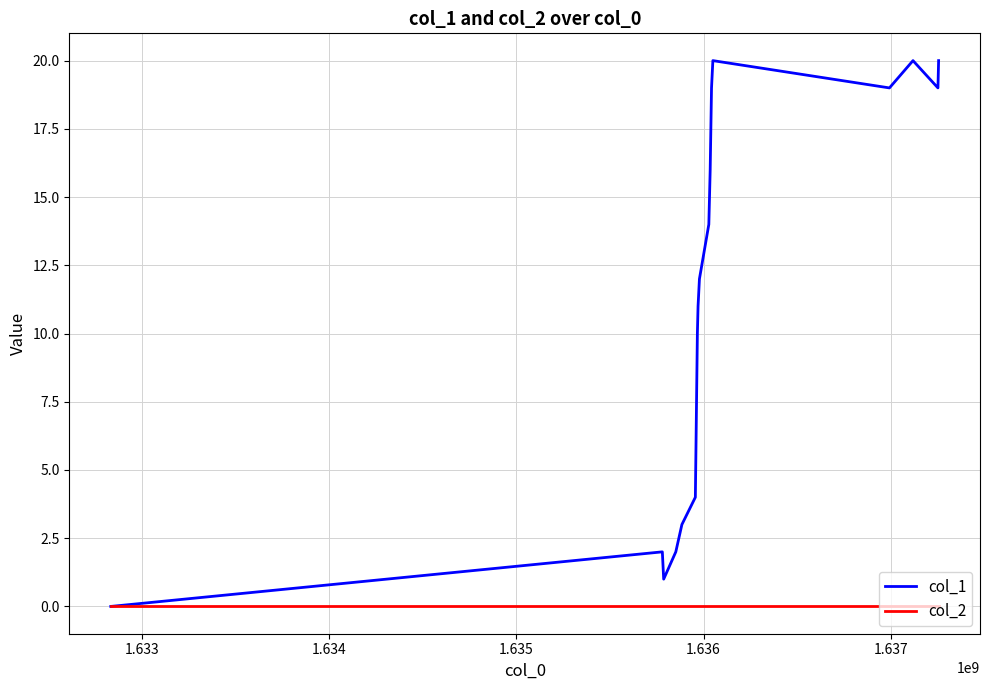

Which series has the widest spread of values?

col_1